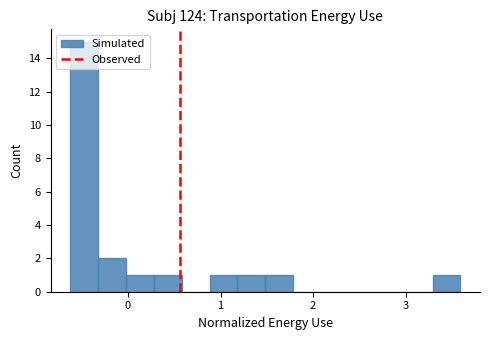

Read against the x-axis, roughly where is the centre of the tallest bar?

-0.5